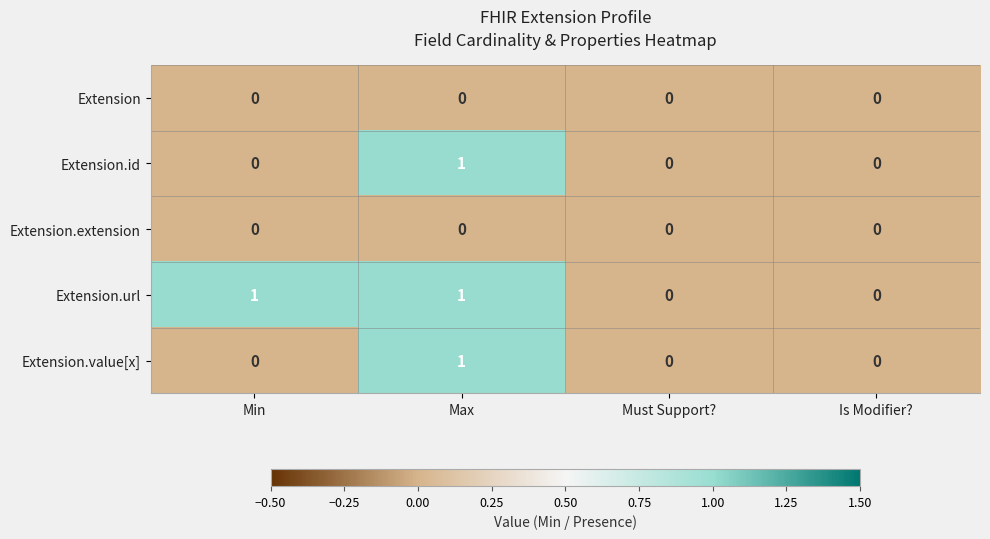

Which series changed the most between Min and Must Support??

Extension.url